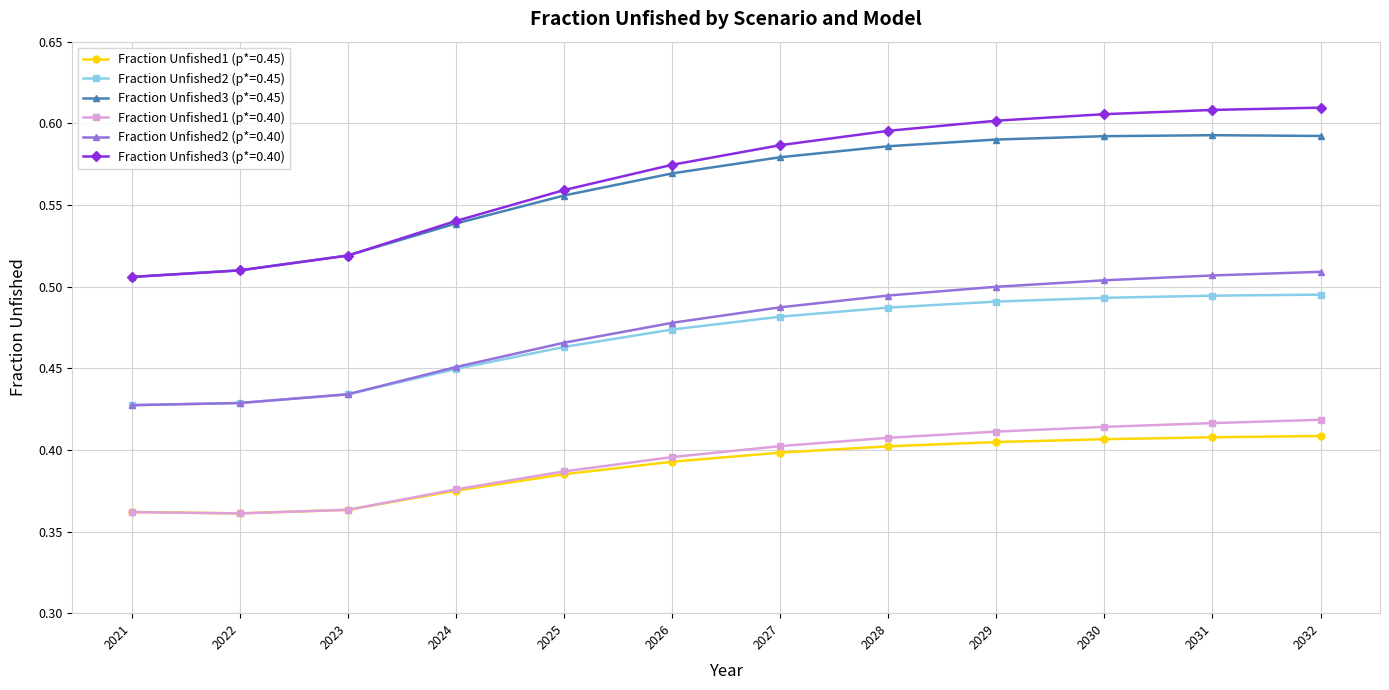

List the series in order of their peak value, lowest first.

Fraction Unfished1 (p*=0.45), Fraction Unfished1 (p*=0.40), Fraction Unfished2 (p*=0.45), Fraction Unfished2 (p*=0.40), Fraction Unfished3 (p*=0.45), Fraction Unfished3 (p*=0.40)